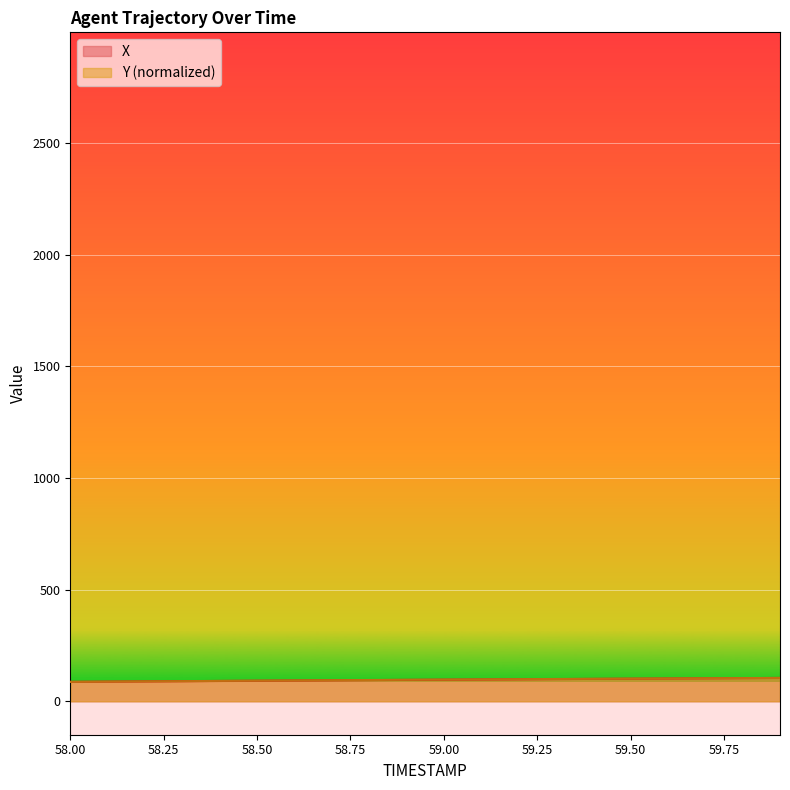

At which category is the sum across all series the highest?

59.9